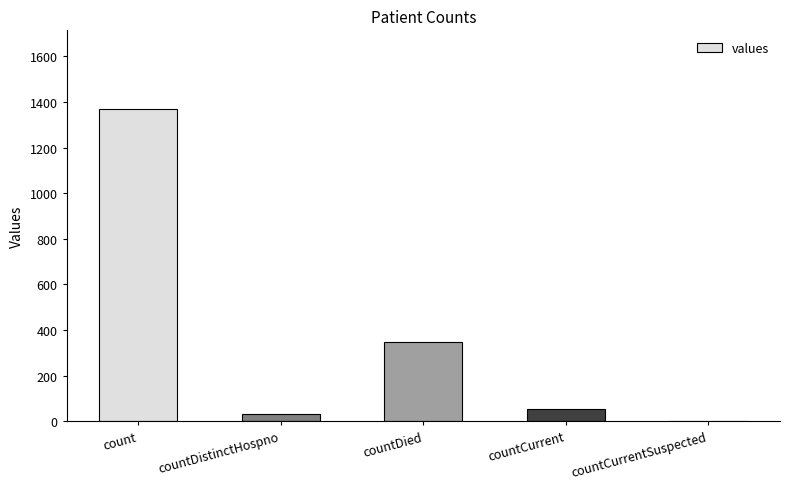

The value at countDied is 349. True or false?

True